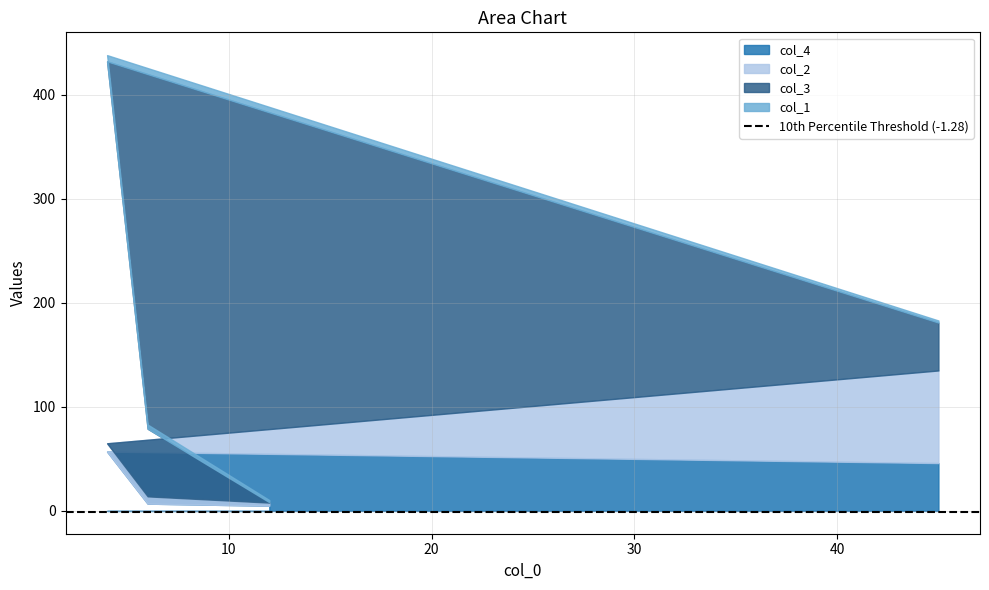

Reading left to right, list all the values displayed in this chart.

col_4: 12=5.0	6=7.0	4=57.0	45=46.0
col_2: 12=3.0	6=7.0	4=8.0	45=89.0
col_3: 12=0.4	6=65.0	4=367.0	45=46.0
col_1: 12=2.0	6=4.0	4=6.0	45=2.0